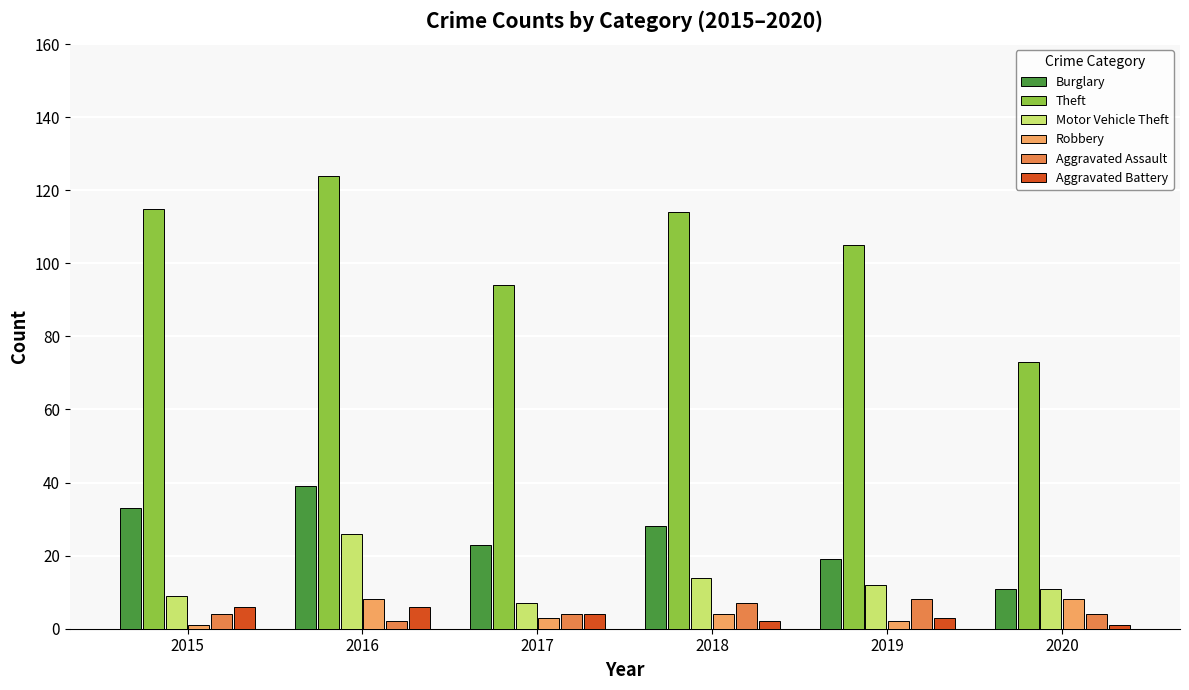

What is the spread (max minus min) of values at 2016?

122